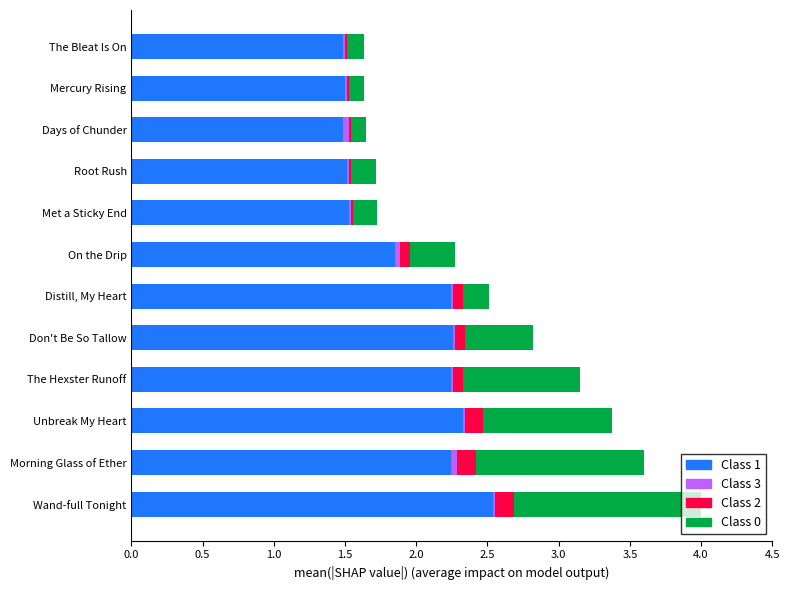

At which category is the sum across all series the highest?

Wand-full Tonight